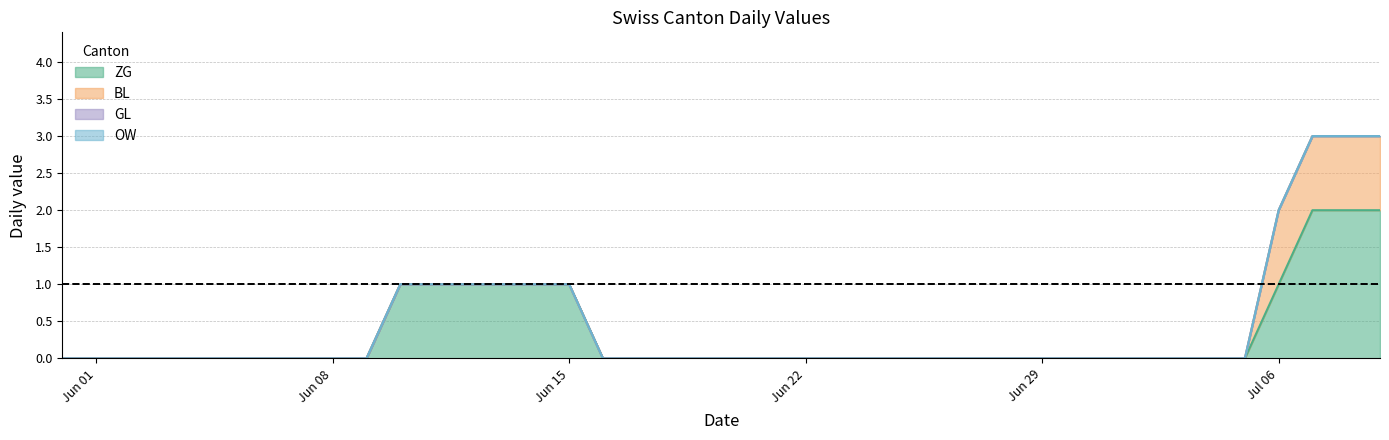

Does the chart have visible grid lines?

Yes